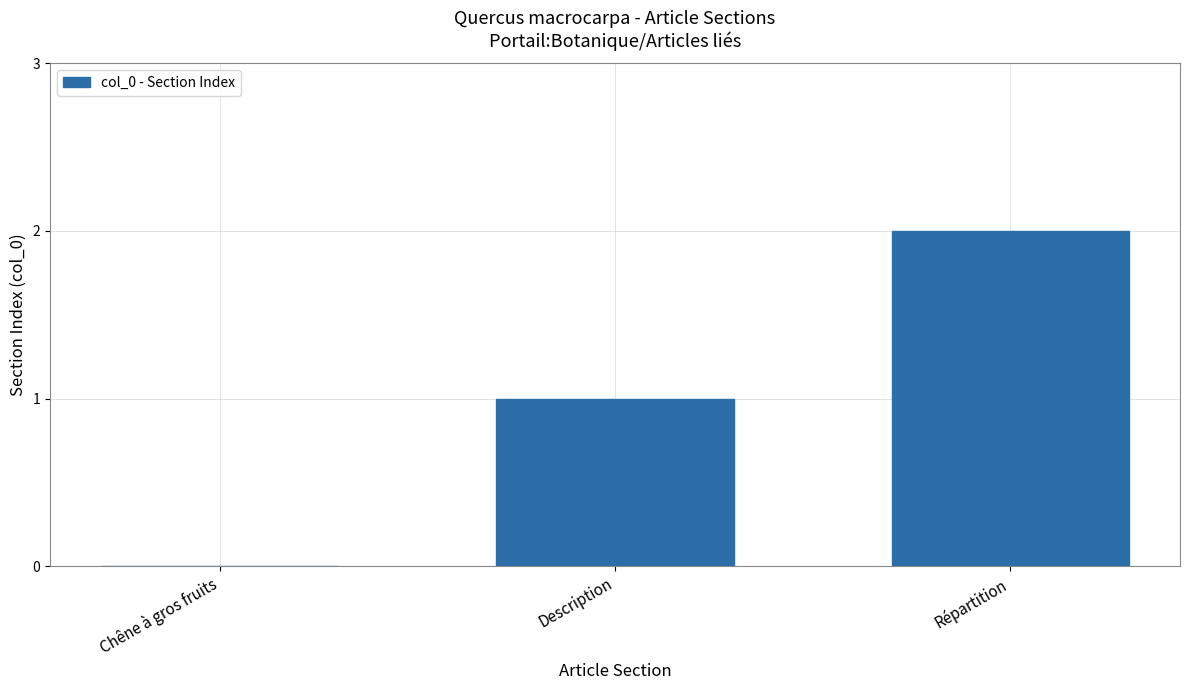

At which category does the chart reach its peak across all series?

Répartition